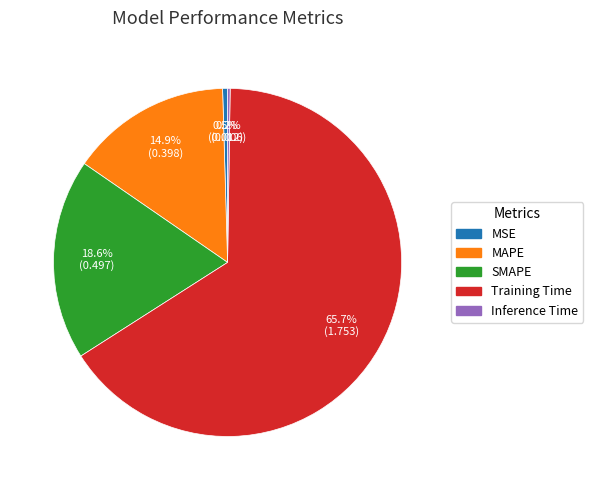

What portion of the pie excludes SMAPE?

81.4%